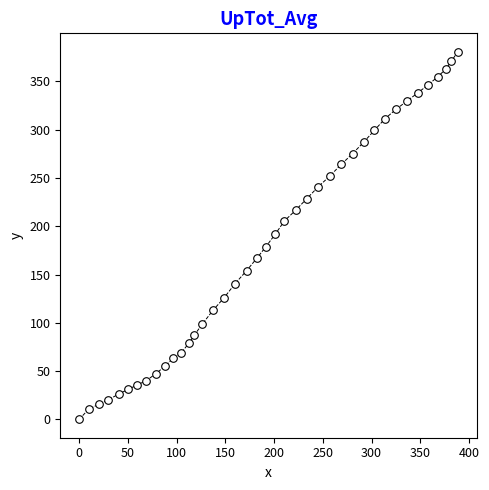

What is the range of X values (max minus min)?

388.6